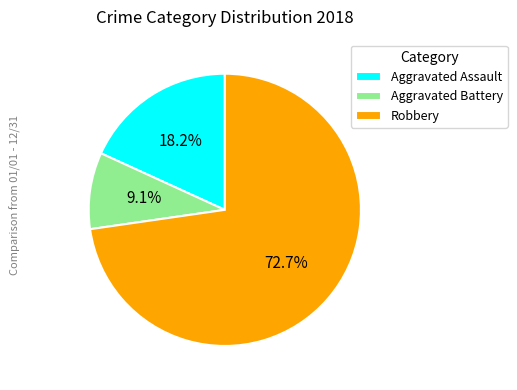

Is it true that Aggravated Battery is 1% of the pie?

False